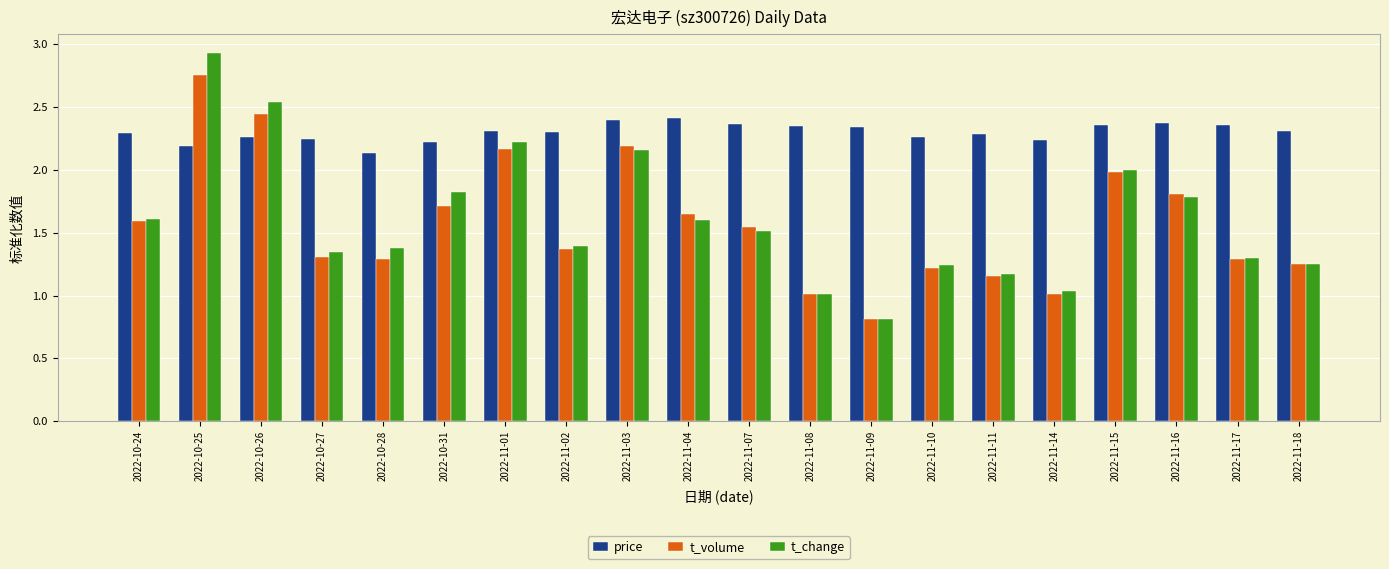

Which category has the highest value across all series?

2022-10-25